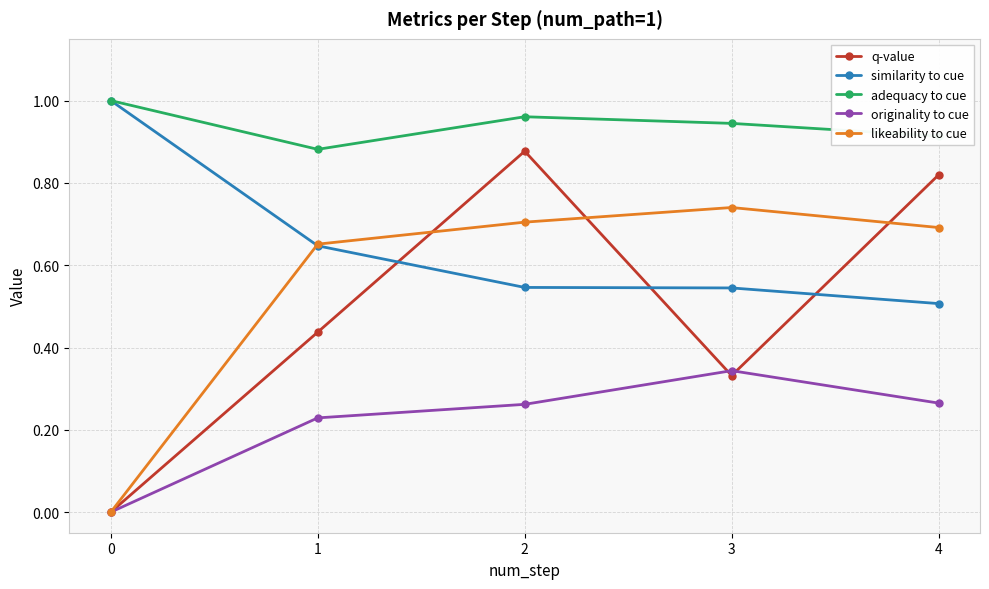

What is the sum of all q-value values?

2.5